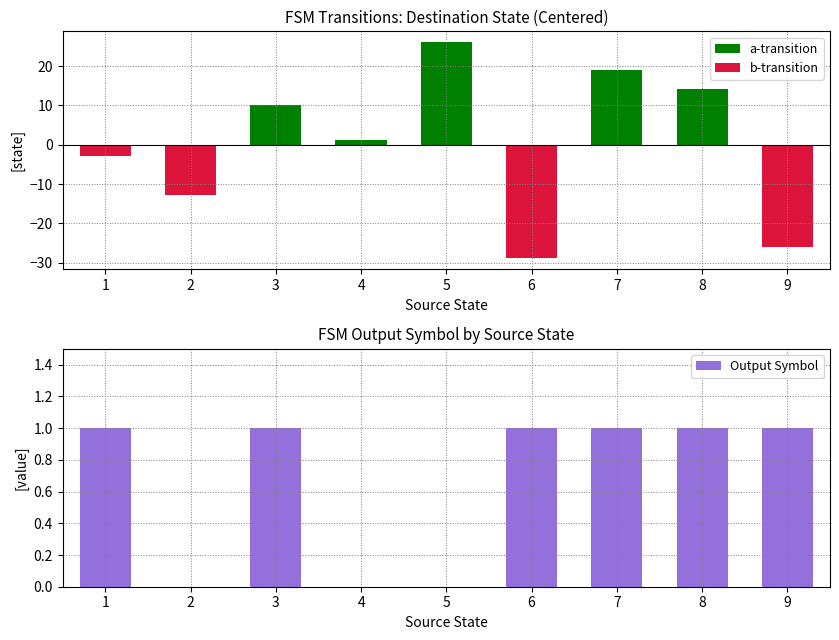

True or false: Output Symbol has a value of 1.5 at 1.

False